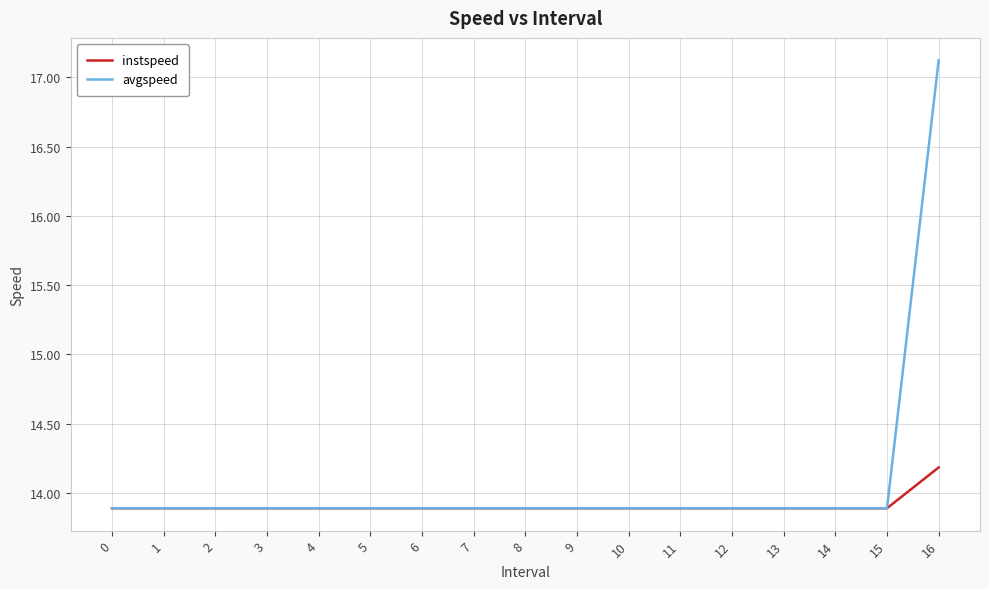

Which series has the largest range (max minus min)?

avgspeed